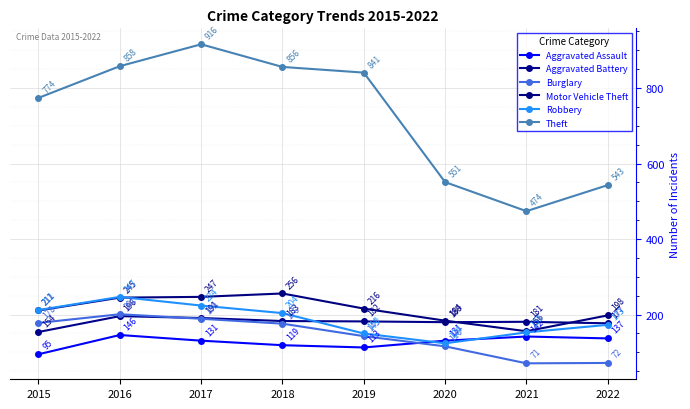

What is the difference between the Aggravated Assault values at 2016 and 2019?

33